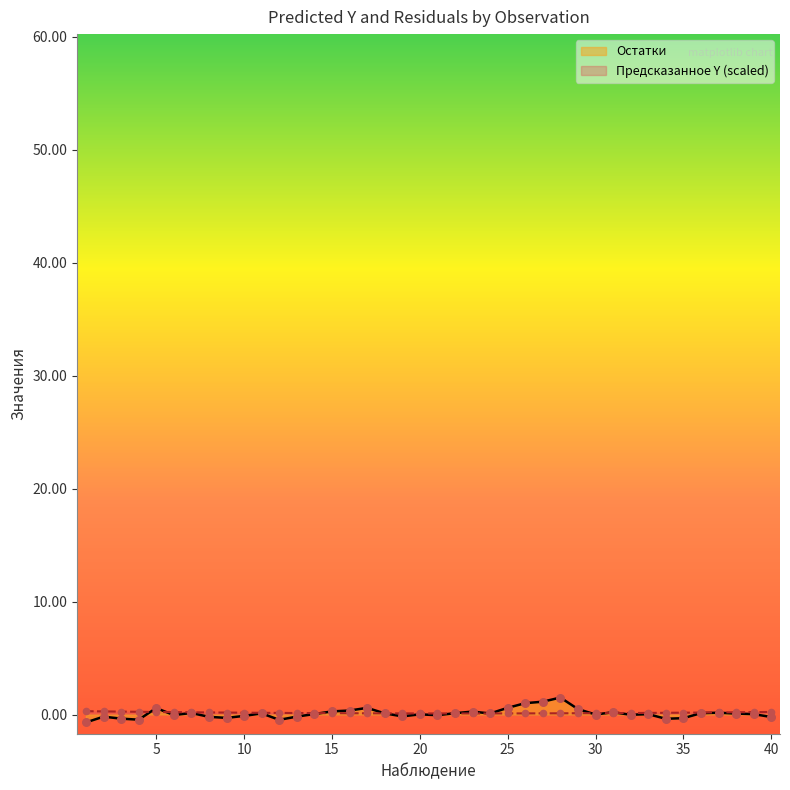

What are all the series names shown in the legend?

Остатки, Предсказанное Y (scaled)